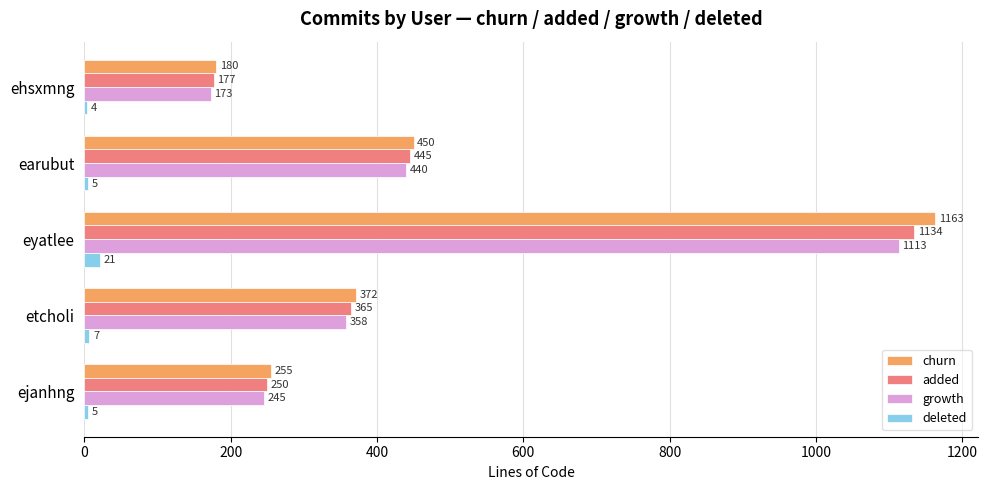

How many values in the deleted series are below 5?

1